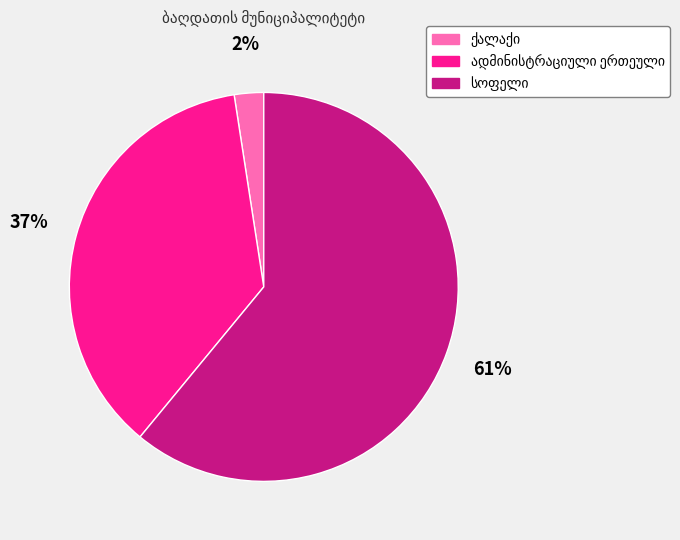

To the nearest percent, what is the difference between the largest and smallest slice percentages?

59%